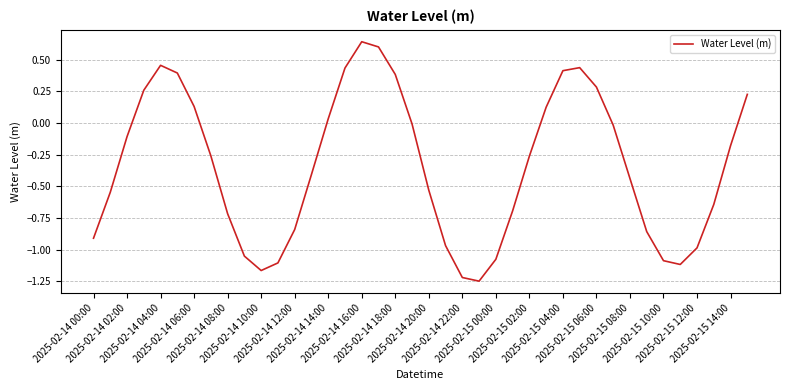

What is the difference between the maximum and minimum values?

1.9